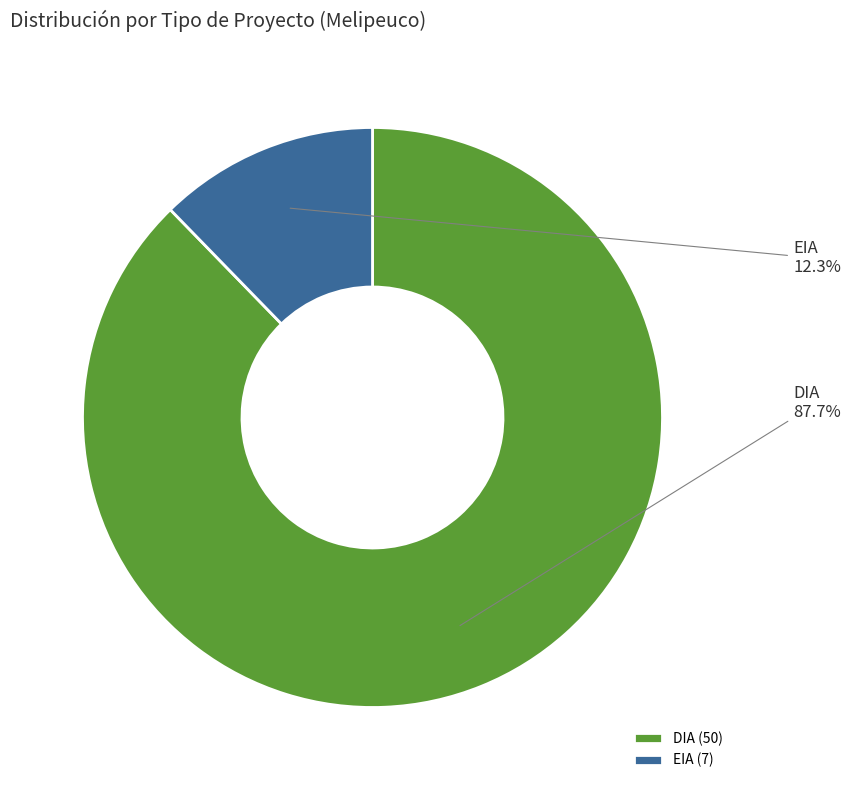

To the nearest percent, what portion does EIA represent?

12%